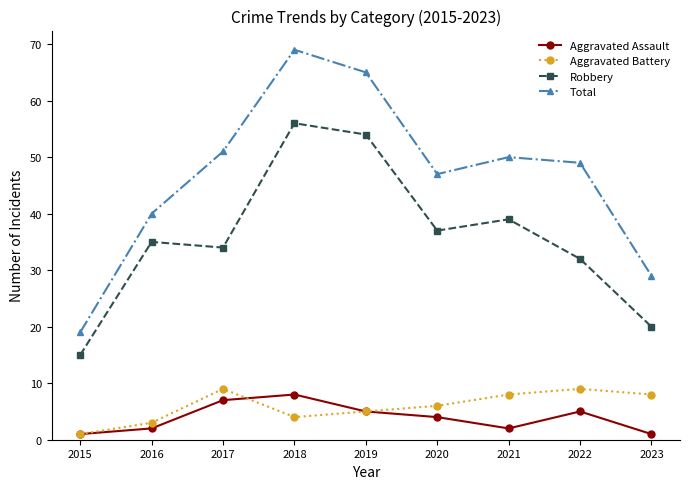

What is the difference between the maximum and minimum values in the Total series?

50